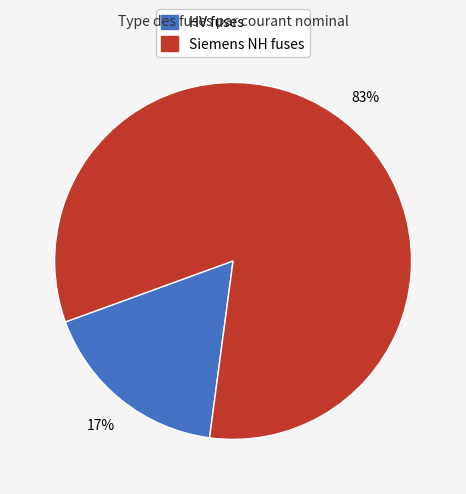

Is the sum of Siemens NH fuses and HV fuses greater than half?

Yes